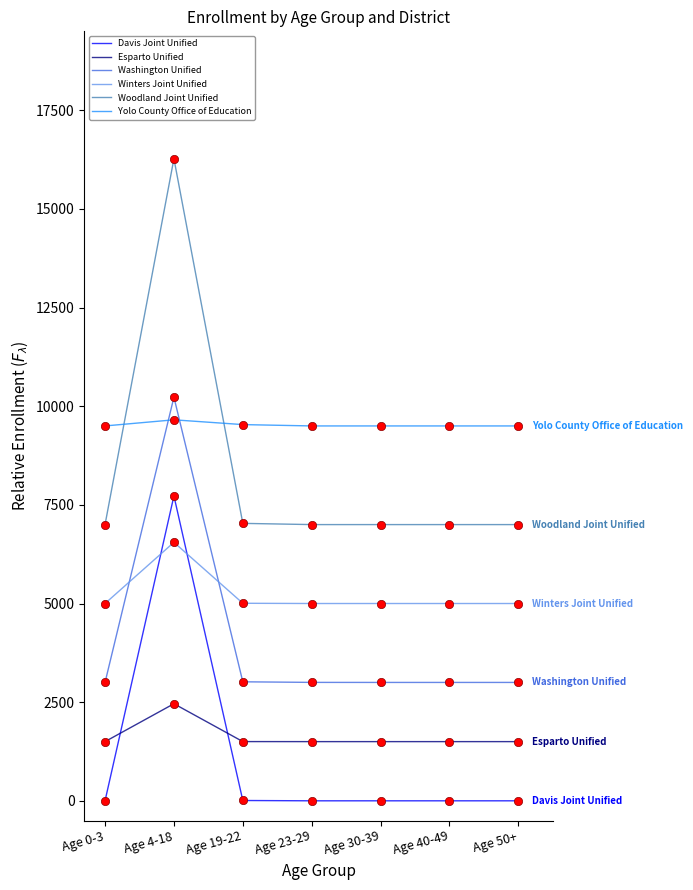

What is the difference between the second highest and second lowest values in the Winters Joint Unified series?

6